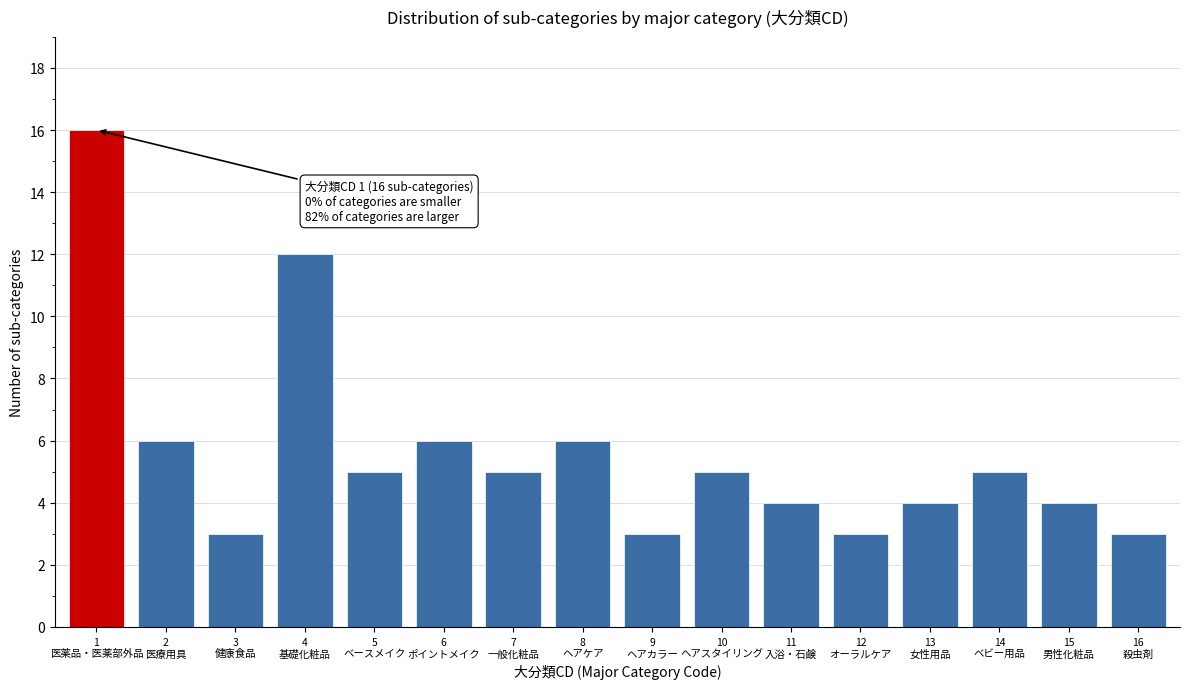

Reading right to left, list all the values displayed in this chart.

3	4	5	4	3	4	5	3	6	5	6	5	12	3	6	16